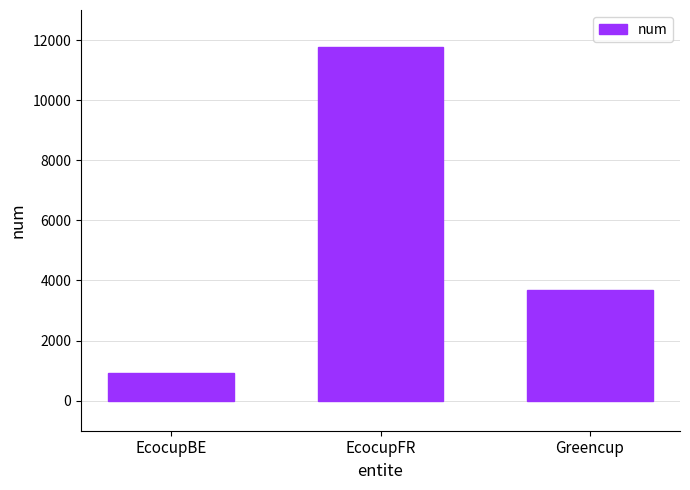

How many bars are there in total?

3